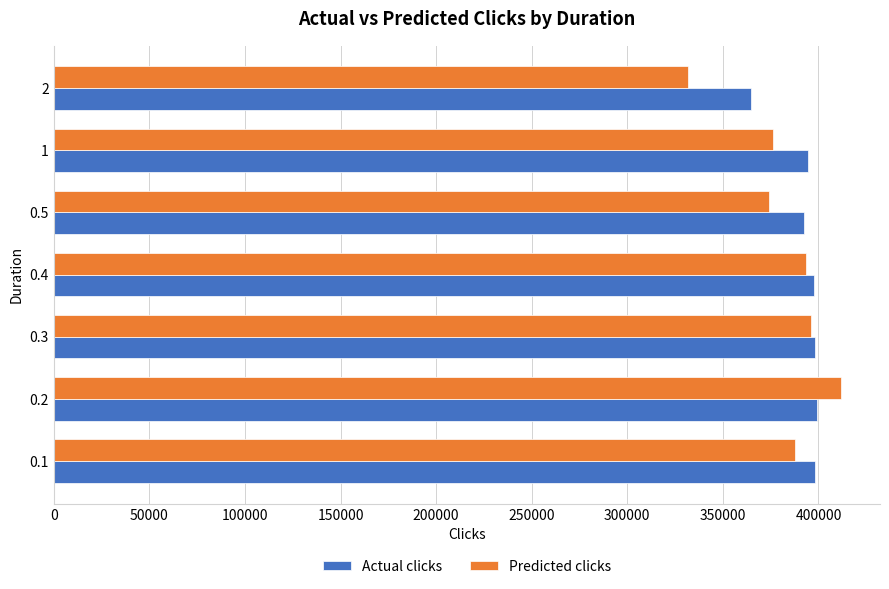

Which series has the widest spread of values?

Predicted clicks